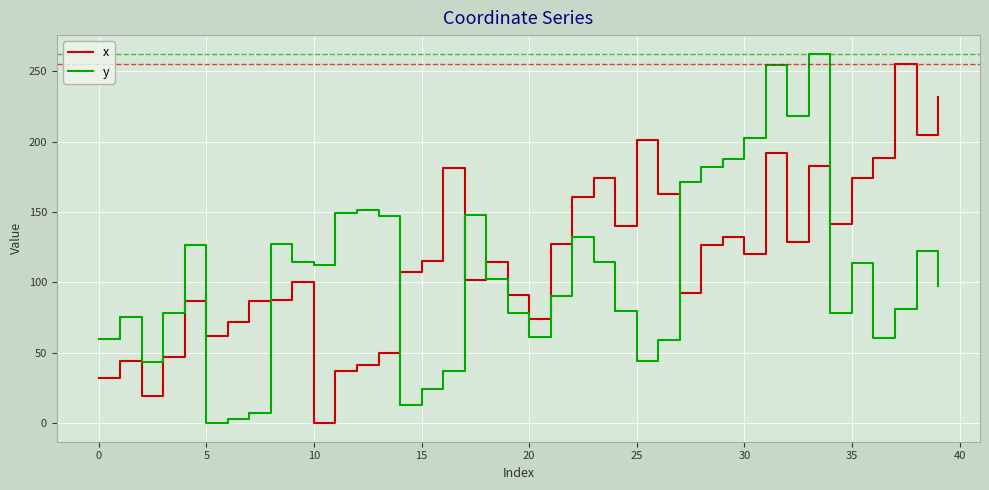

Is this an area chart (filled region under the line)?

No